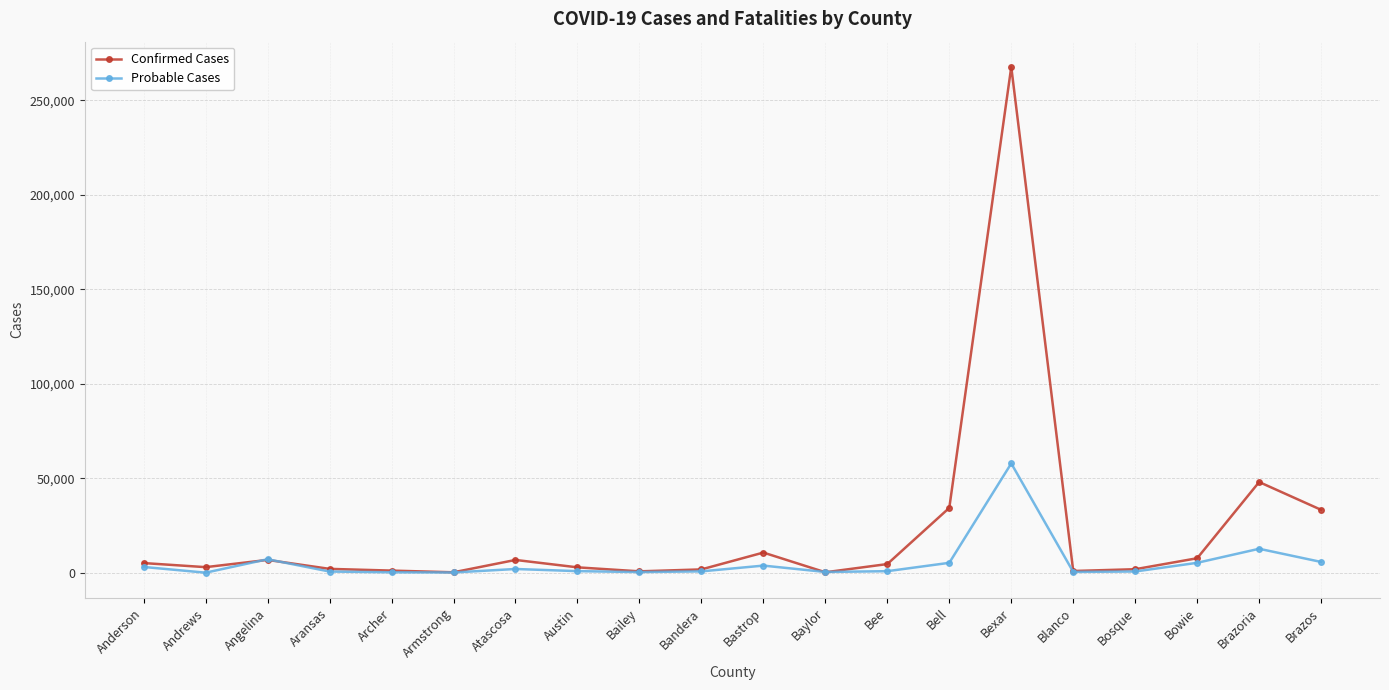

True or false: Confirmed Cases has a value of 64187 at Brazoria.

False